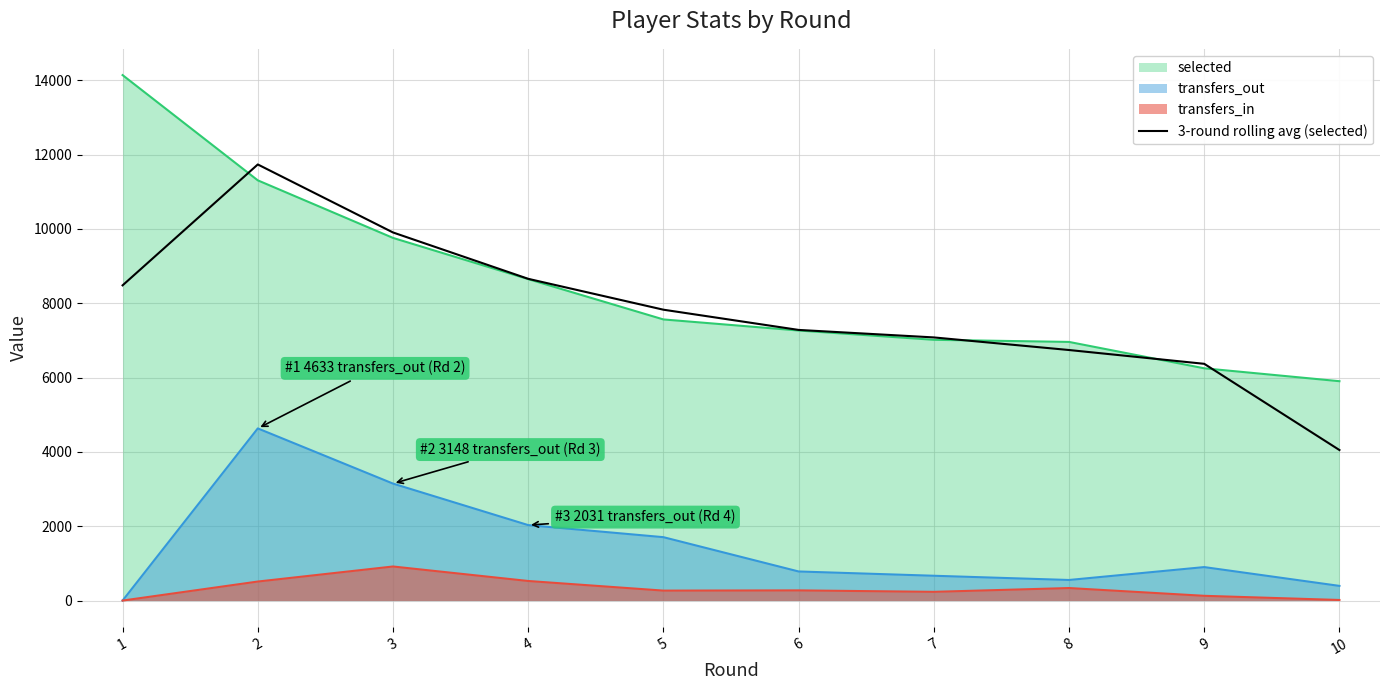

Rank the series by their maximum value, from highest to lowest.

selected, 3-round rolling avg (selected), transfers_out, transfers_in